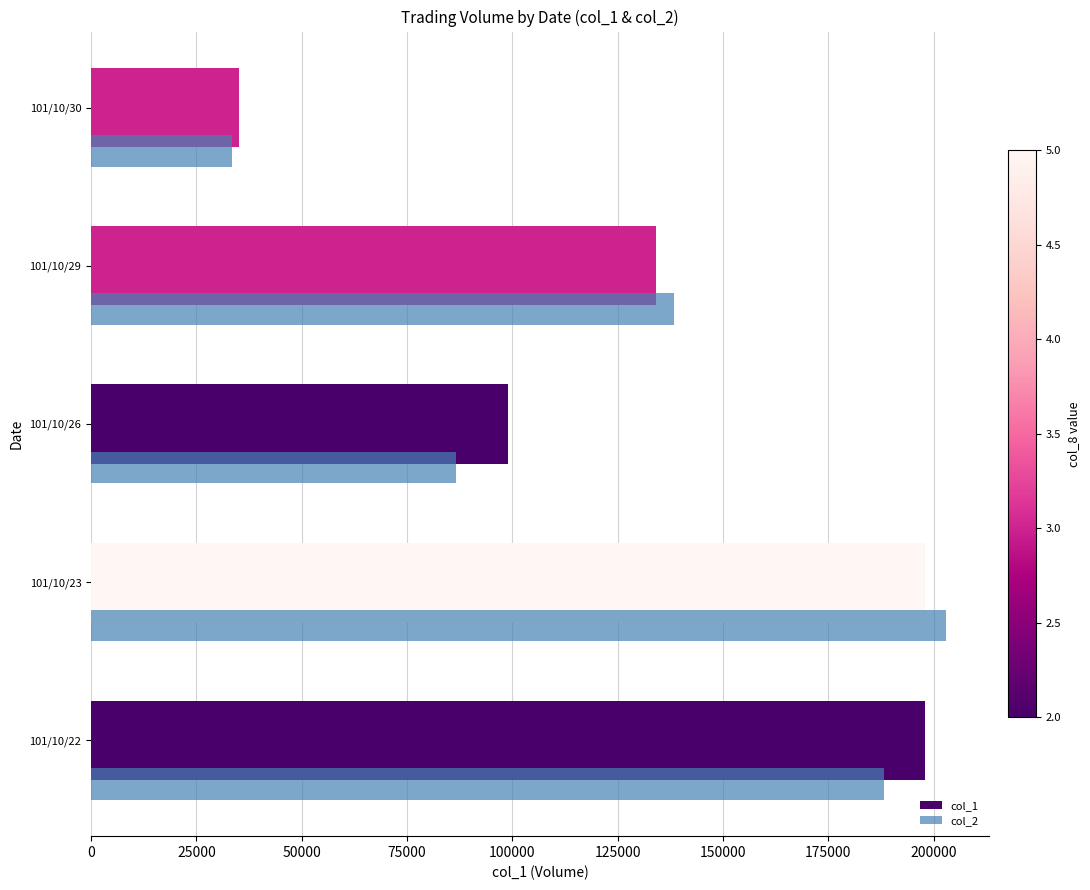

How many values in the col_2 series are below 138460?

2